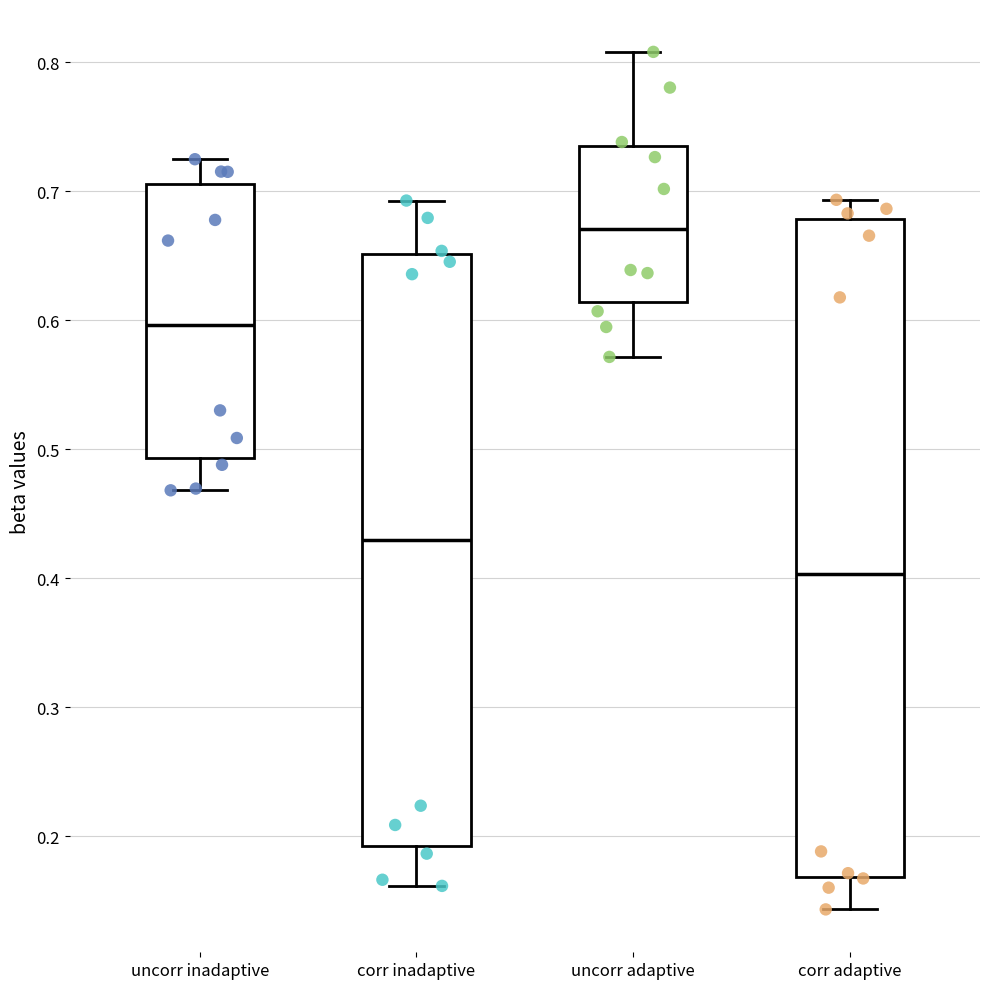

Which box is the tallest, from its lower edge to its upper edge?

corr adaptive